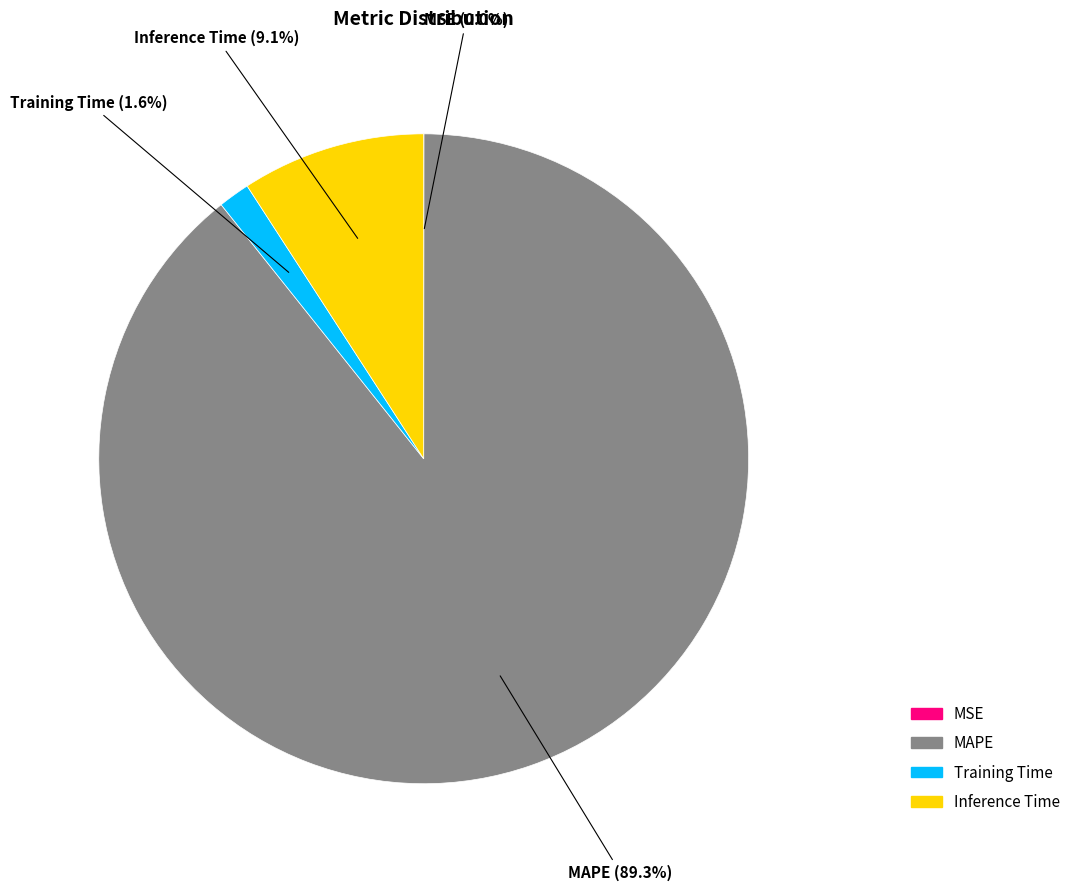

Which slice is the largest?

MAPE